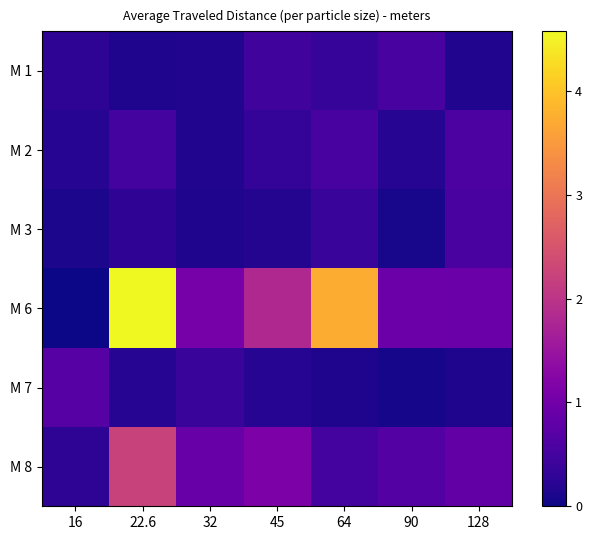

What is the total value across all series at 16?

1.5